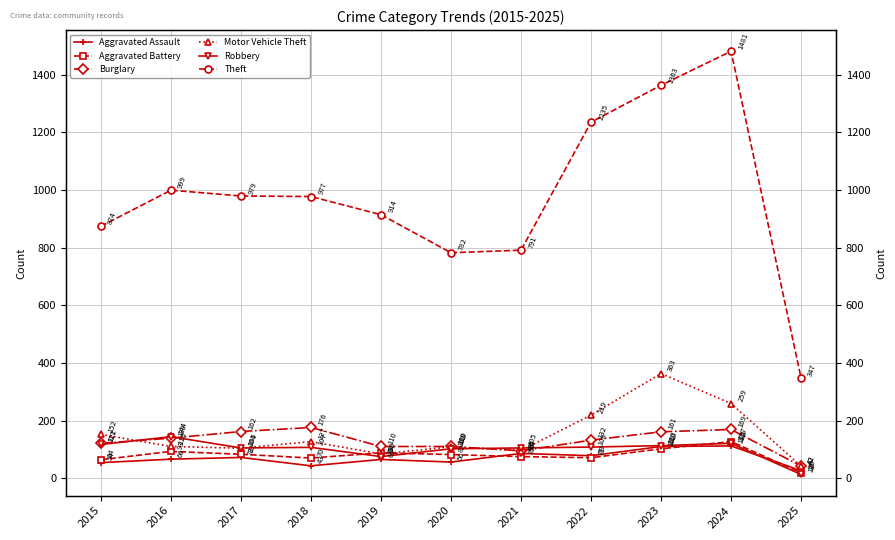

What is the spread (max minus min) of values at 2023?

1261